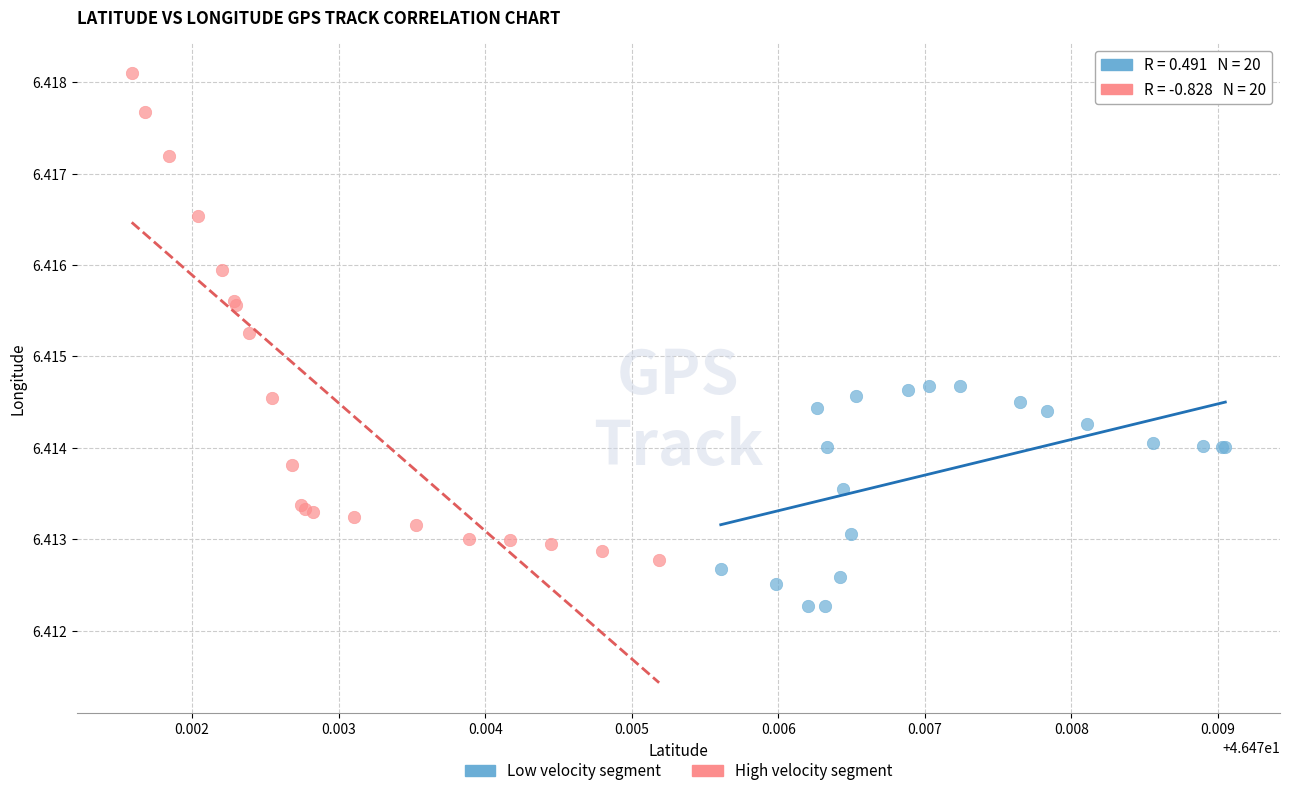

Which series has the widest spread of Y values?

High velocity segment